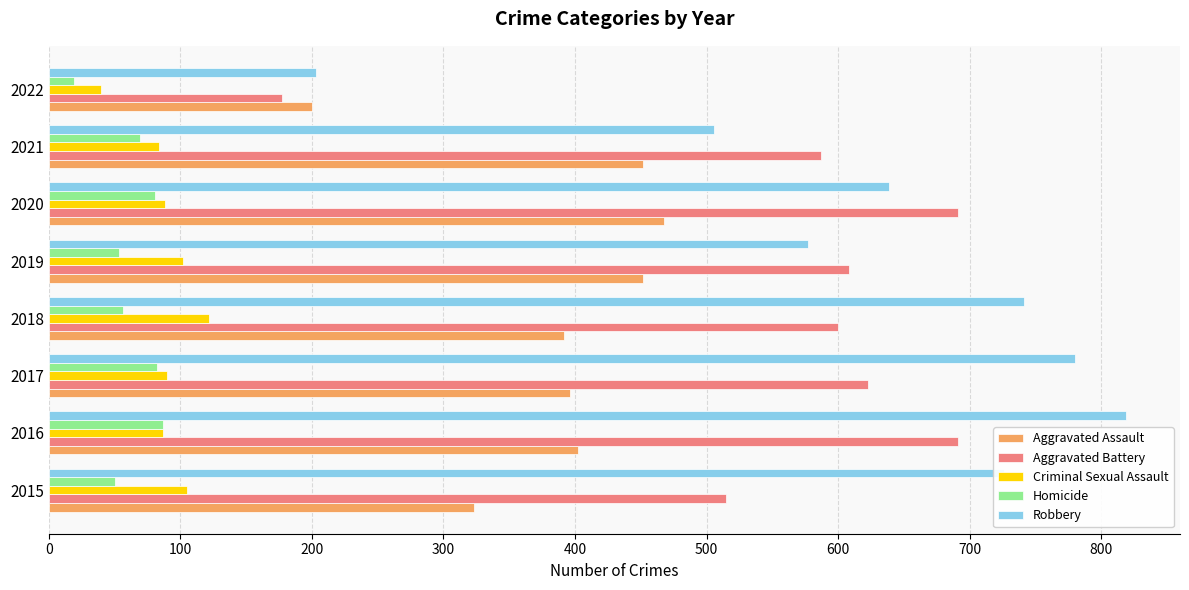

True or false: Robbery has a value of 203 at 2022.

True